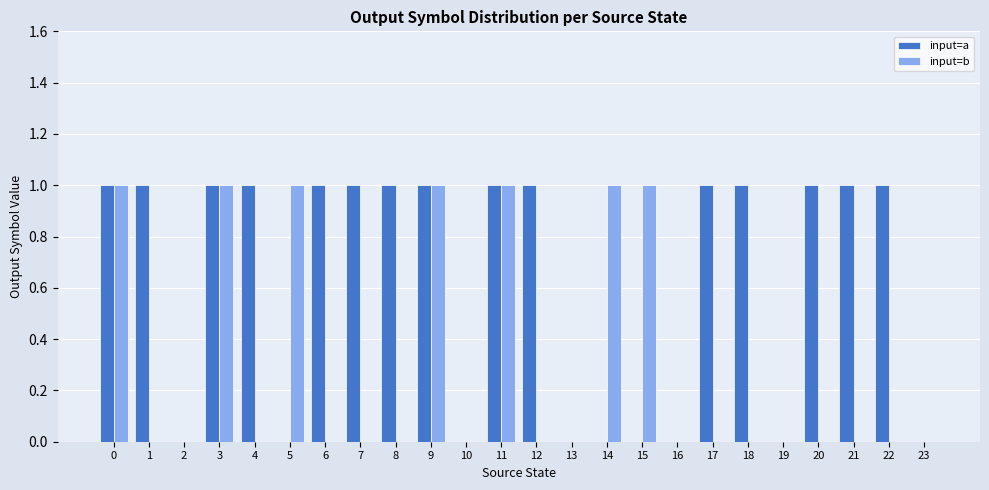

Reading left to right, transcribe all the data shown in this chart.

input=a: 0=1	1=1	2=0	3=1	4=1	5=0	6=1	7=1	8=1	9=1	10=0	11=1	12=1	13=0	14=0	15=0	16=0	17=1	18=1	19=0	20=1	21=1	22=1	23=0
input=b: 0=1	1=0	2=0	3=1	4=0	5=1	6=0	7=0	8=0	9=1	10=0	11=1	12=0	13=0	14=1	15=1	16=0	17=0	18=0	19=0	20=0	21=0	22=0	23=0